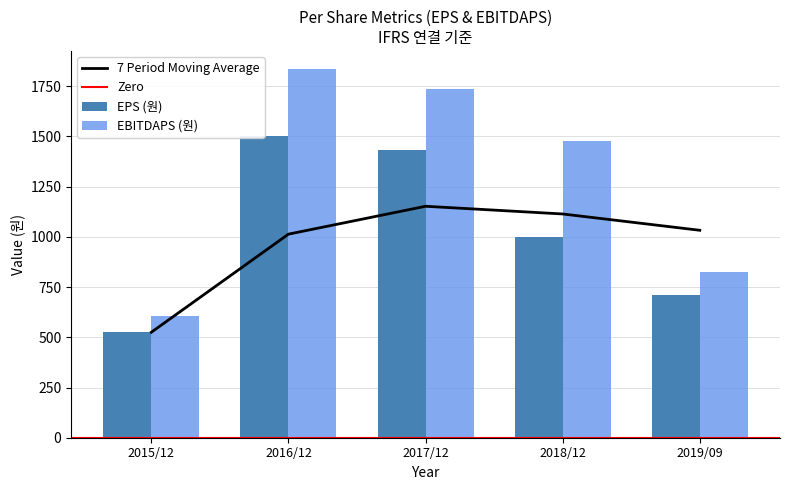

What is the difference between the maximum and minimum values in the EBITDAPS (원) series?

1229